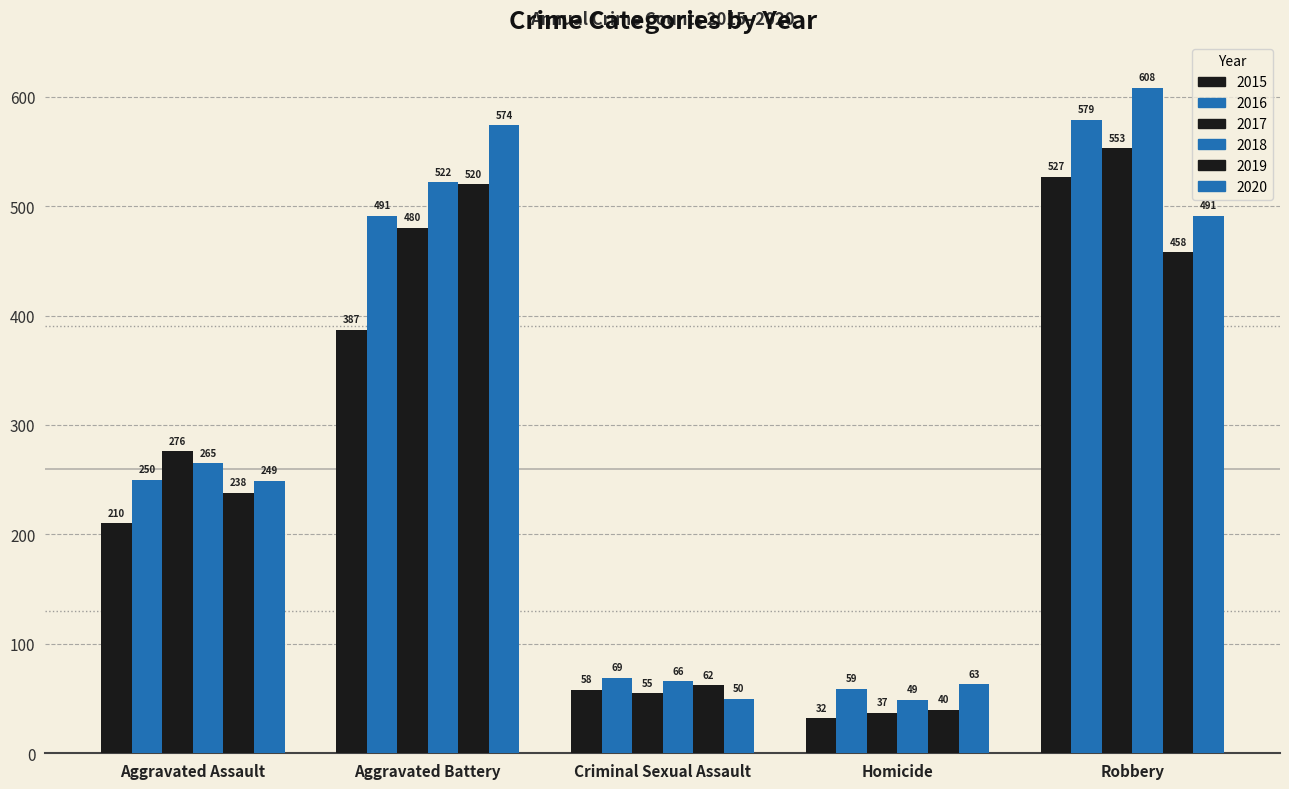

True or false: 2018 has a value of 15 at Homicide.

False